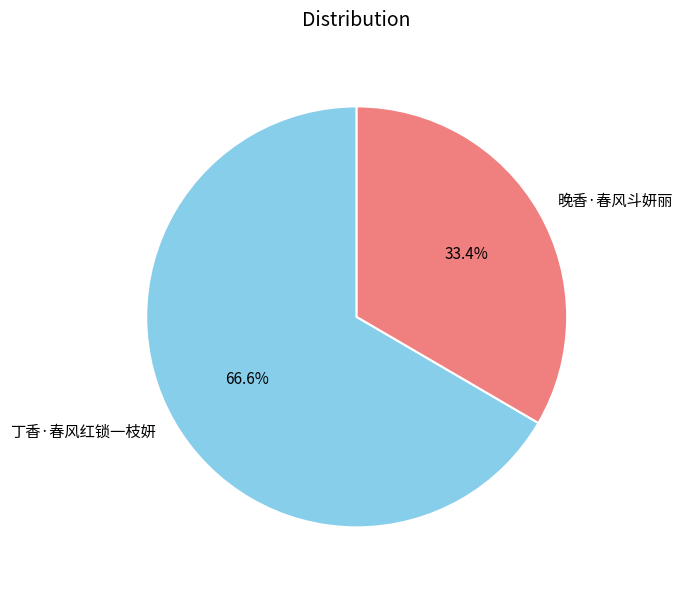

Is the sum of 晚香·春风斗妍丽 and 丁香·春风红锁一枝妍 greater than half?

Yes